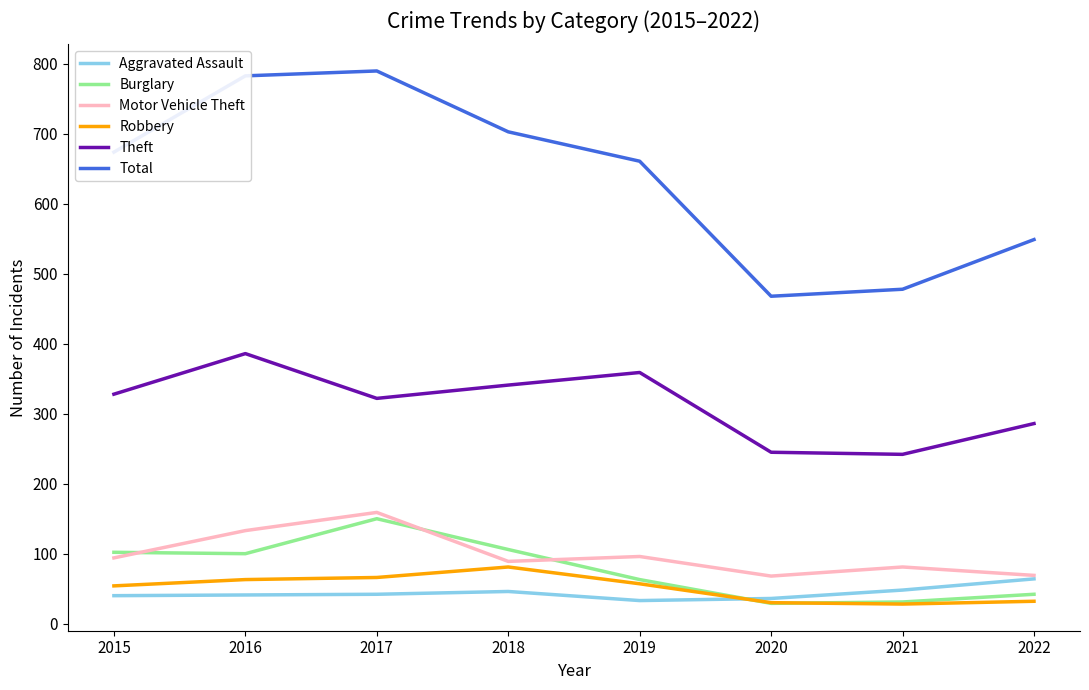

How many lines are shown in the chart?

6